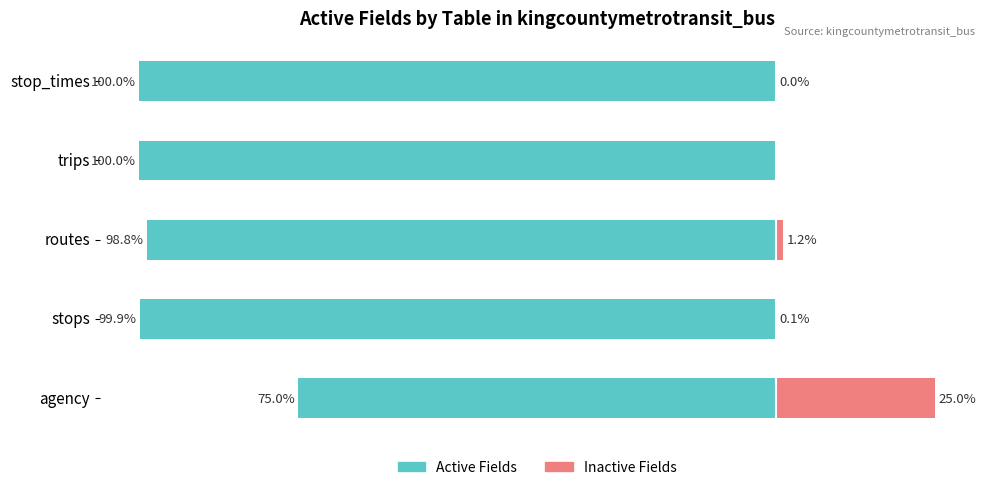

What is the value of the Active Fields bar at the 1st from the left?

-75.0